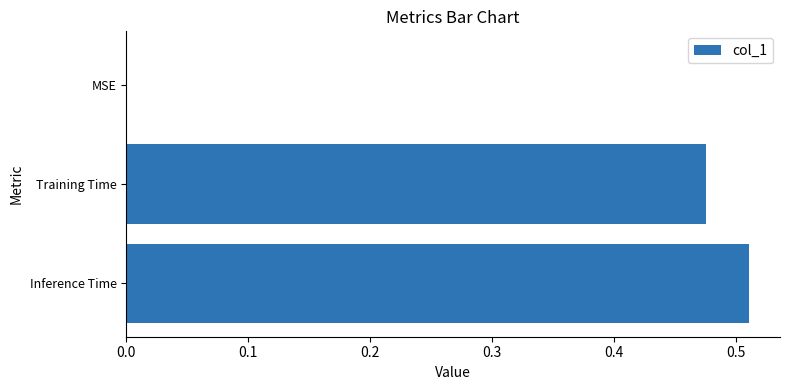

What is the change in value from MSE to Training Time?

+0.5